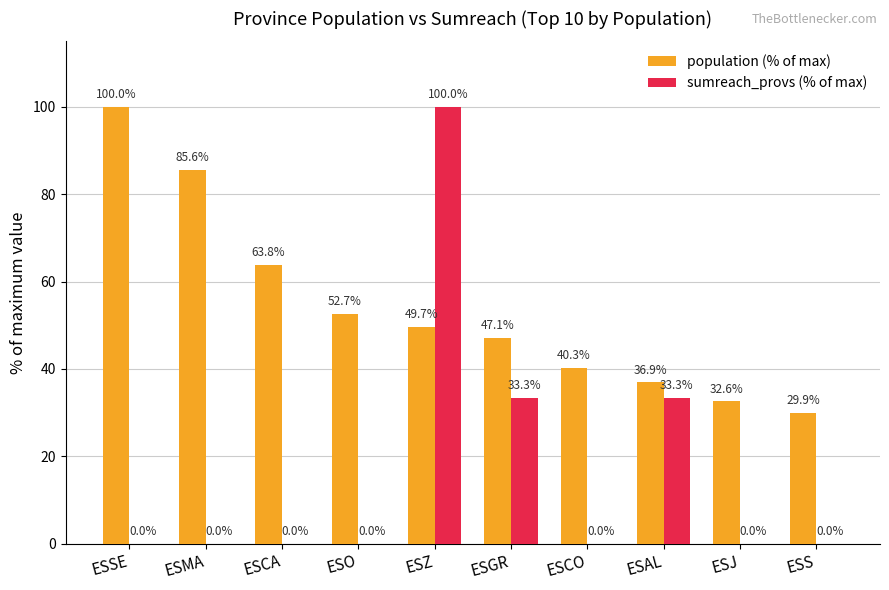

Is the value of population (% of max) at ESAL greater than the value of sumreach_provs (% of max) at ESSE?

Yes